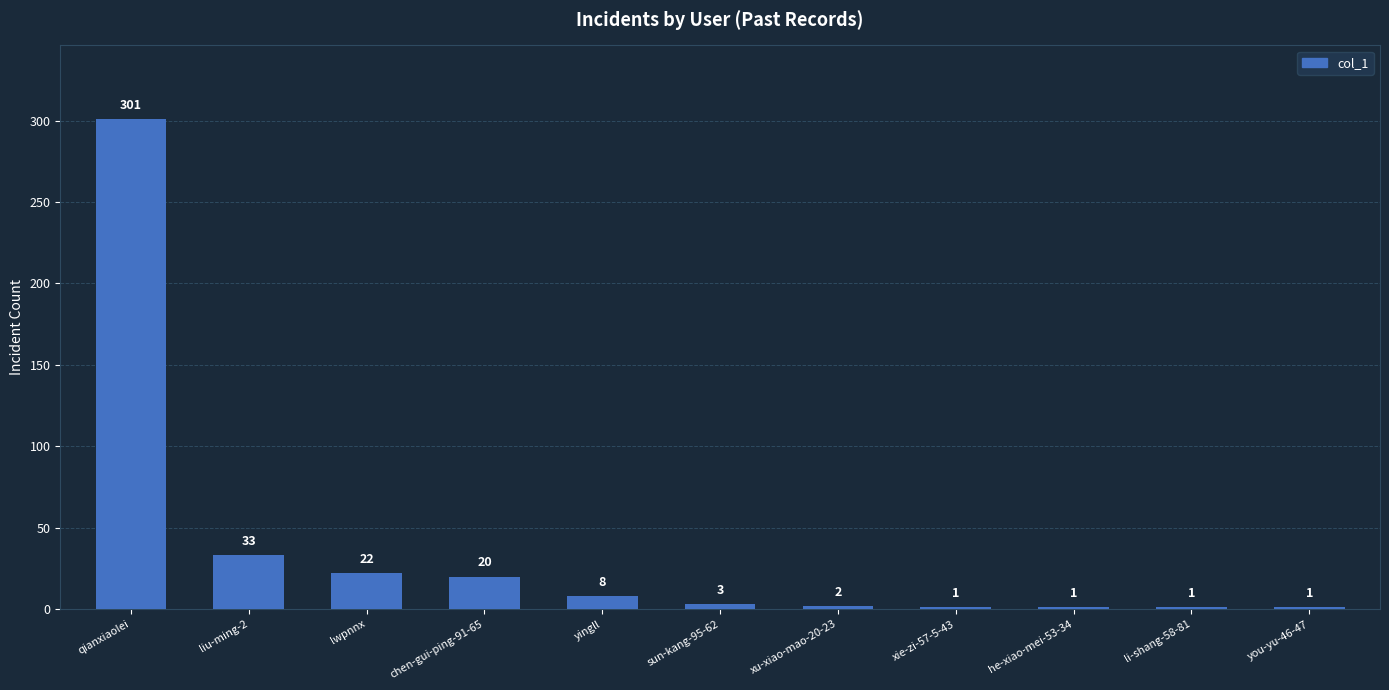

What is the sum of all values?

393